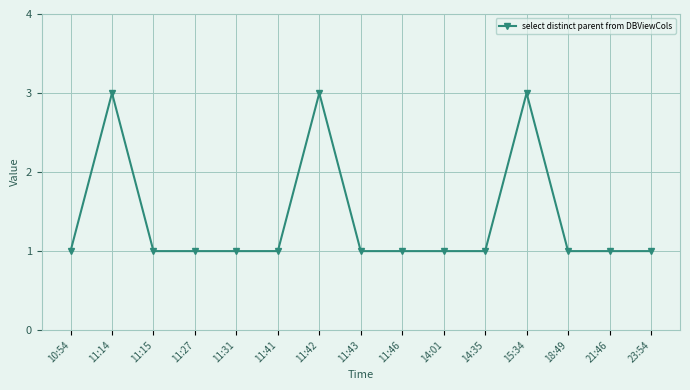

The value at 21:46 is 1. True or false?

True